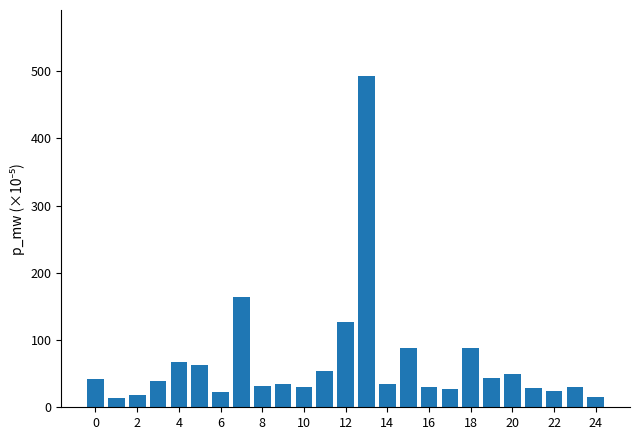

What is the smallest value displayed?

14.3